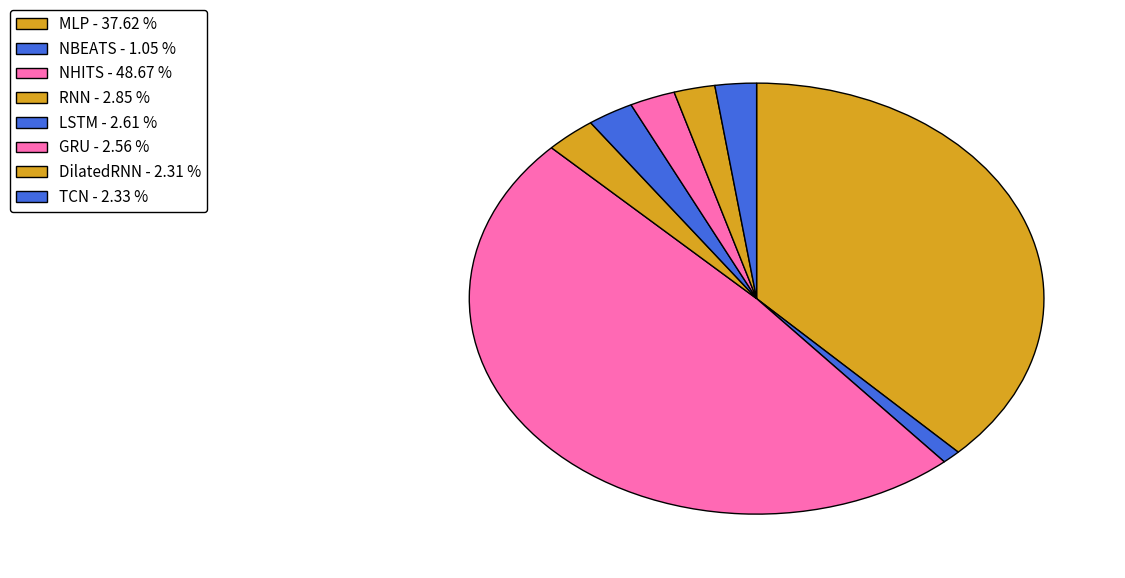

Count the number of slices in the pie.

8